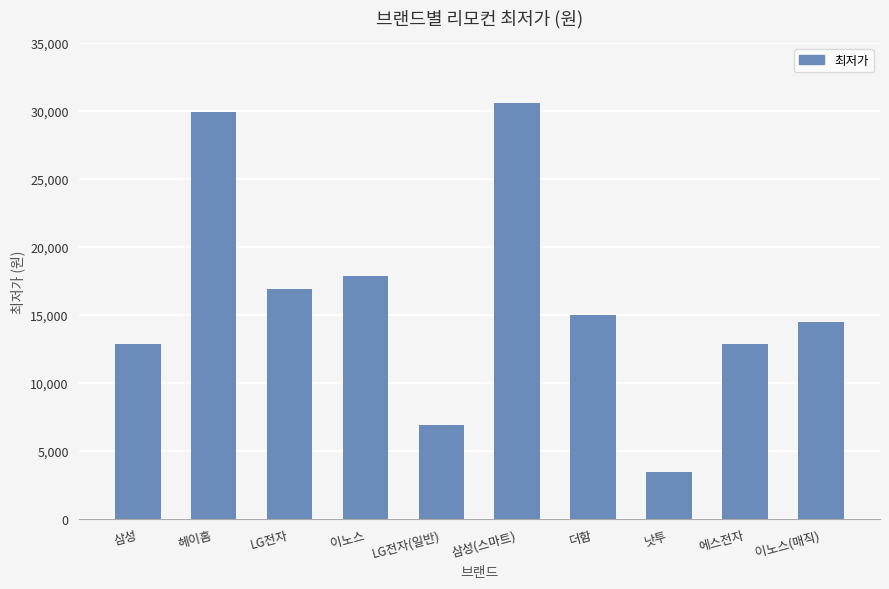

At which category does the chart reach its minimum across all series?

낫투